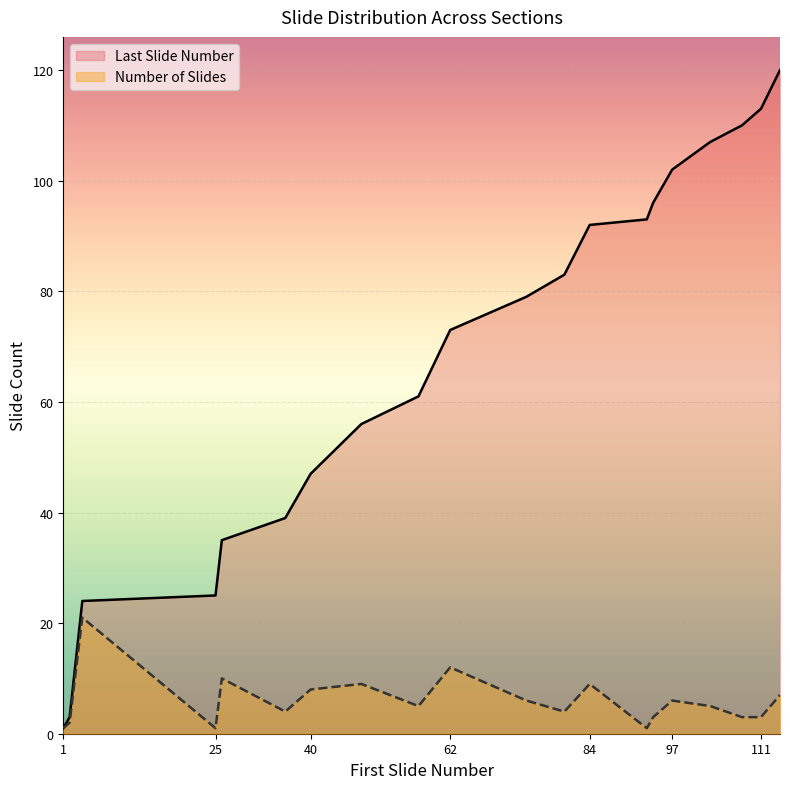

What is the sum of the Number of Slides values at 2 and 97?

8